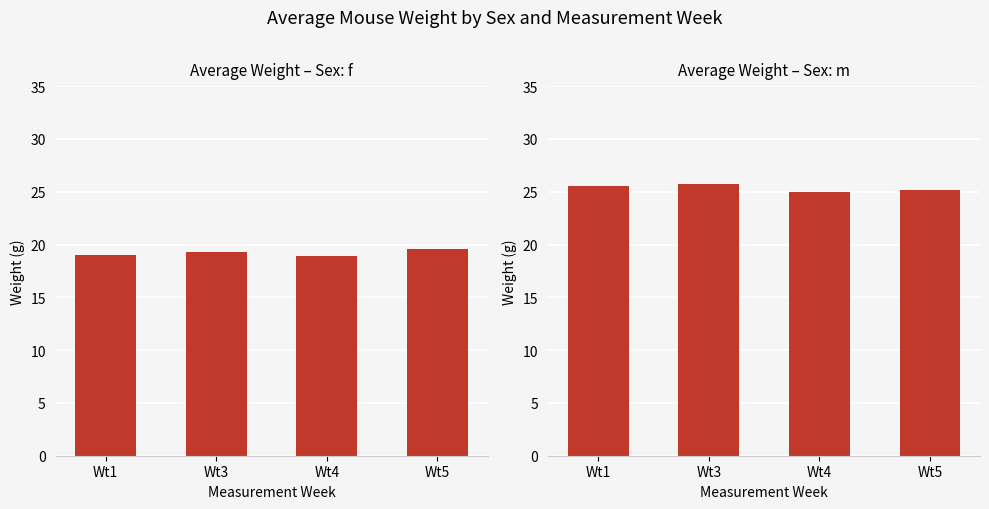

What is the value of the f bar at the 3rd from the left?

18.9